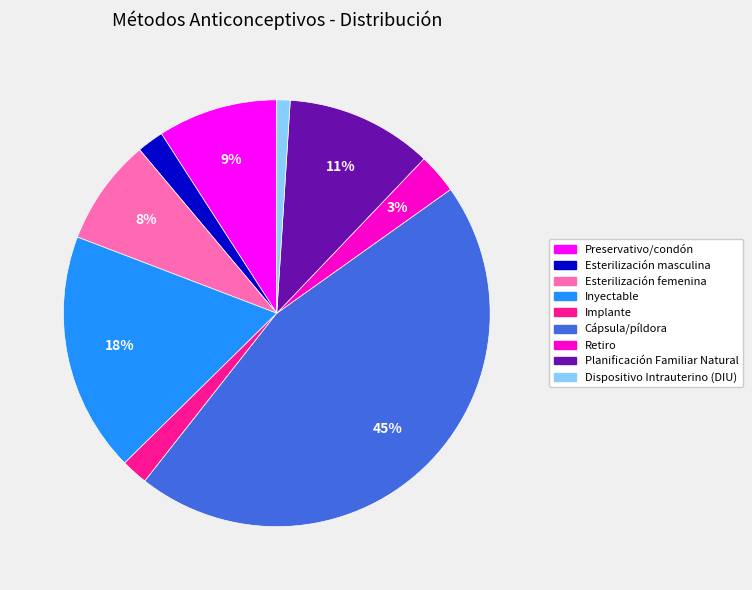

How many segments does this pie chart have?

9